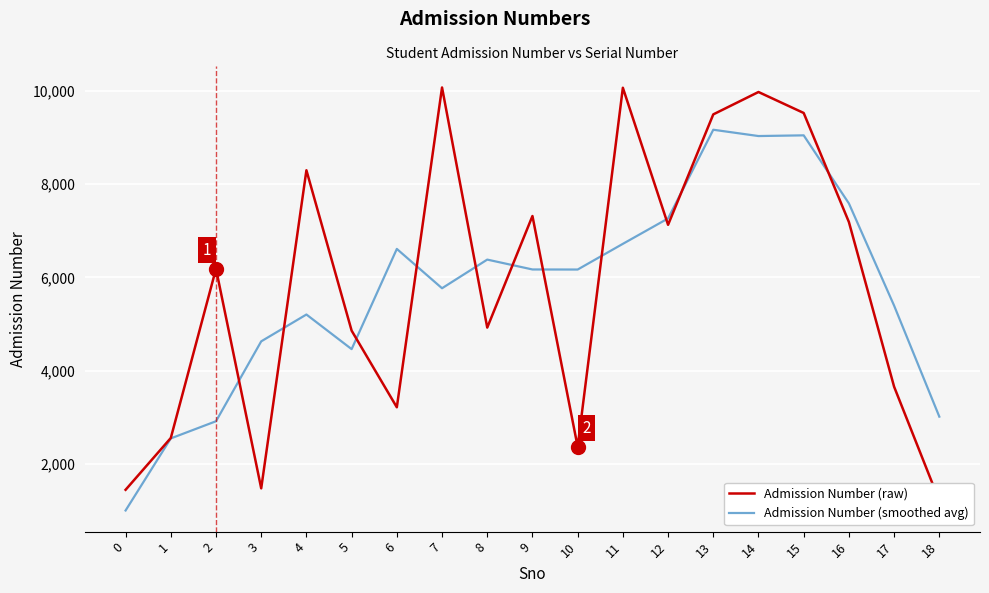

List the series in order of their overall mean, highest first.

Admission Number (raw), Admission Number (smoothed avg)